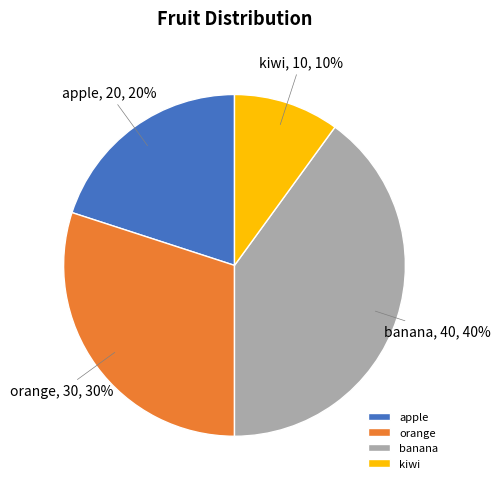

To the nearest percent, what is the difference between the largest and smallest slice percentages?

30%